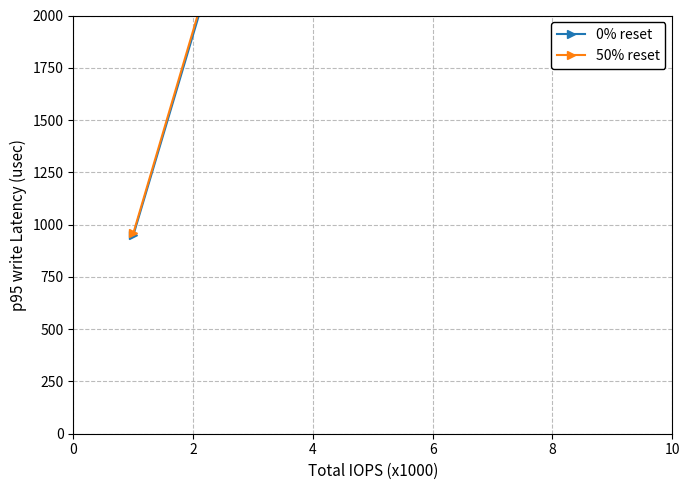

How many values in the 0% reset series exceed 265880?

9